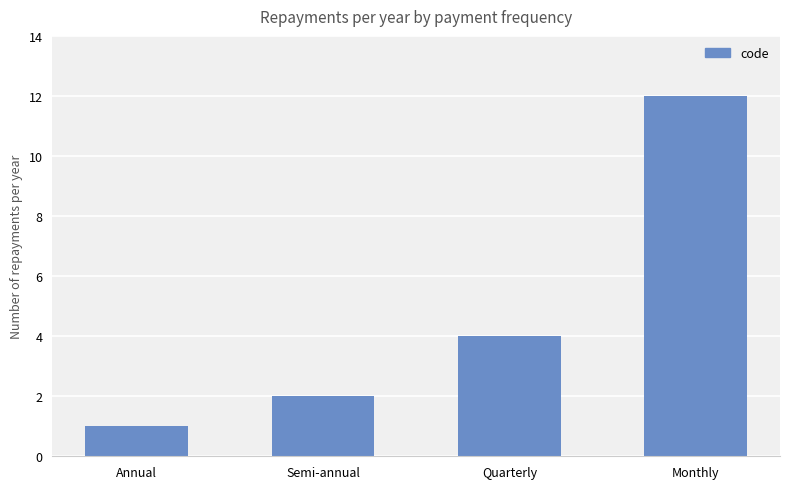

Reading left to right, extract all data points from this chart.

Annual=1	Semi-annual=2	Quarterly=4	Monthly=12